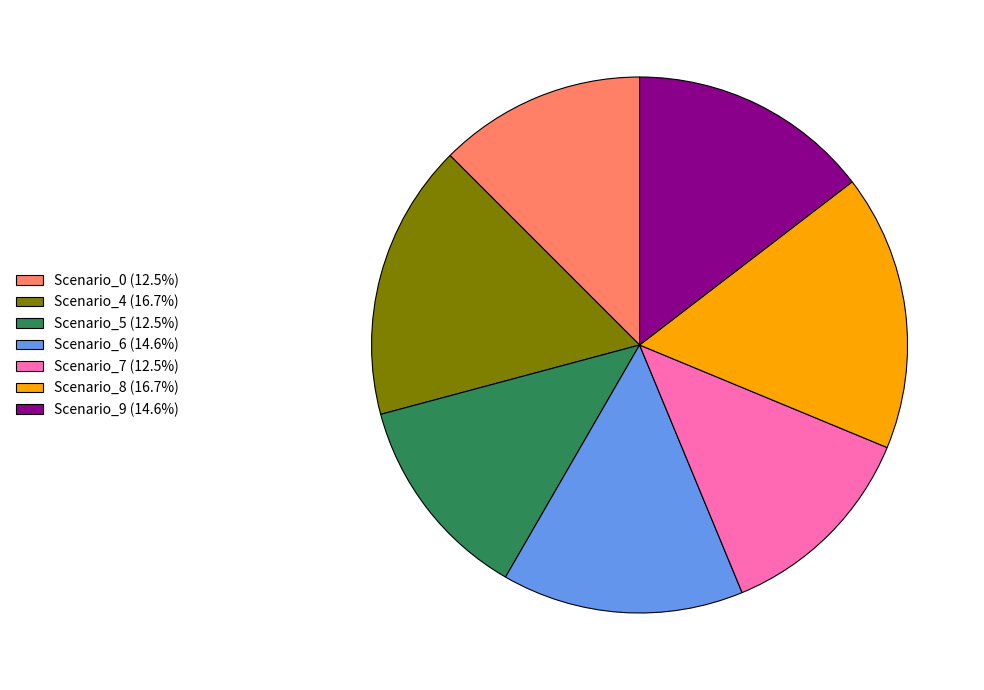

Is the sum of Scenario_5 (12.5%) and Scenario_4 (16.7%) greater than half?

No